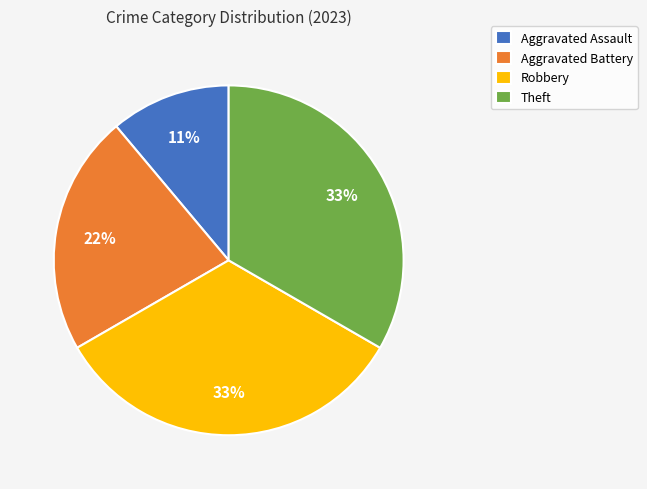

True or false: Aggravated Battery accounts for 22% of the total.

True